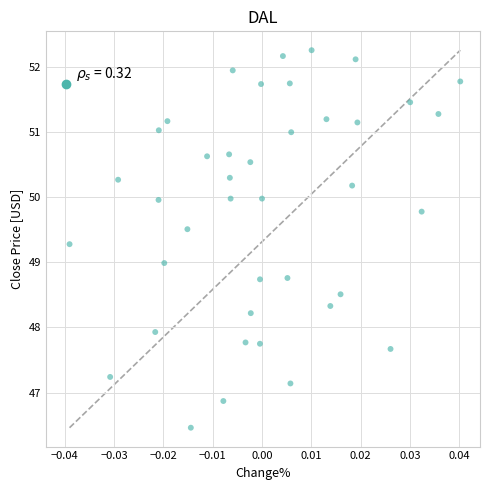

What is the range of Y values (max minus min)?

5.8